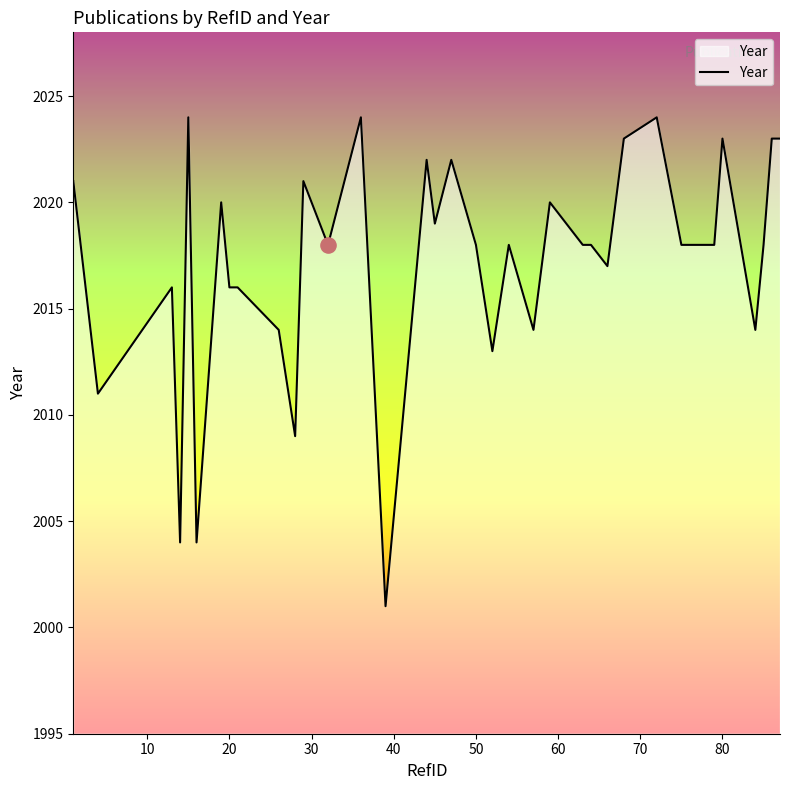

What is the greatest value displayed?

2024